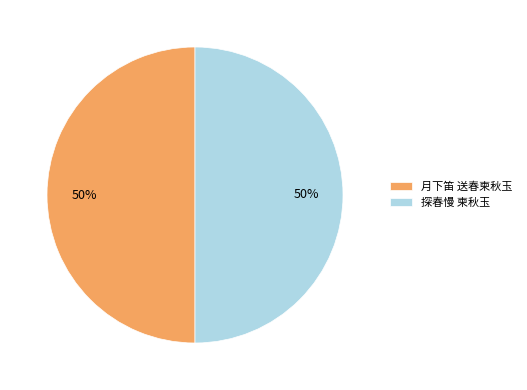

Is the sum of 探春慢 柬秋玉 and 月下笛 送春柬秋玉 greater than half?

Yes